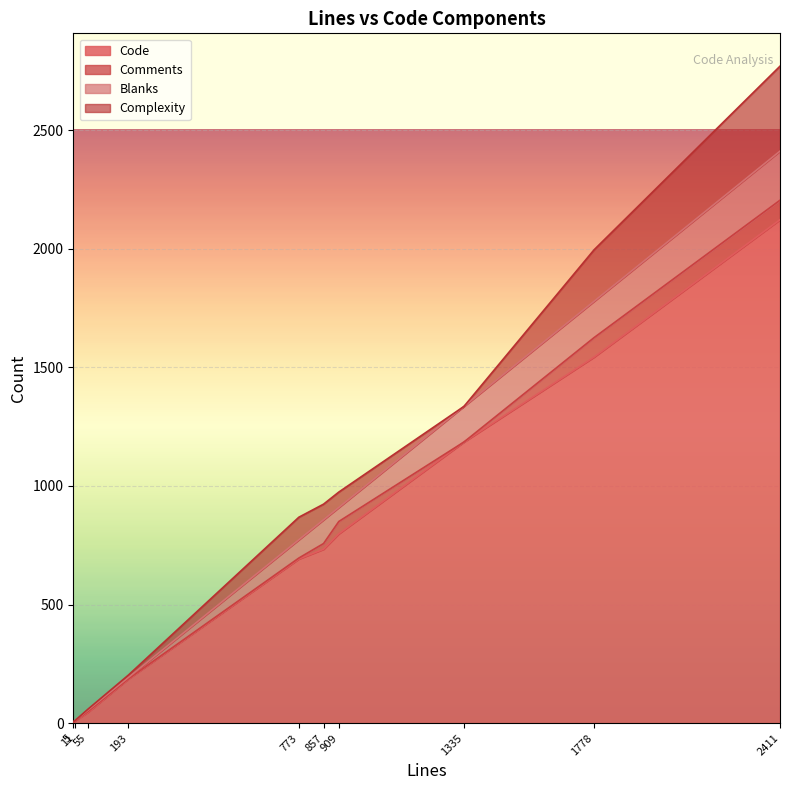

Which series has the largest total across all categories?

Code